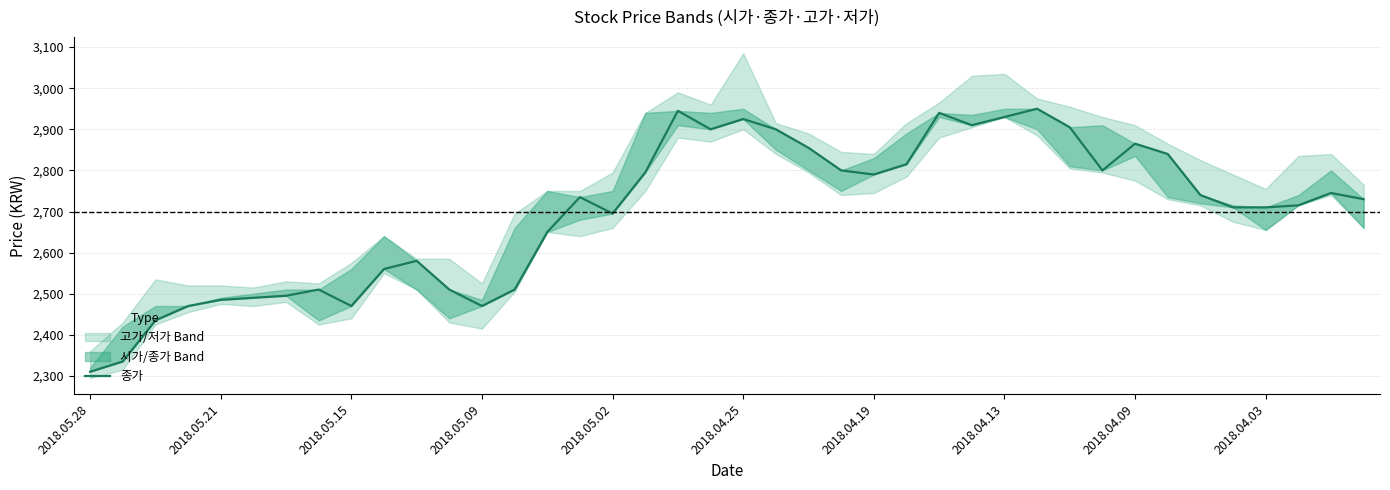

The chart shows a value of 2695 at 2018.05.02. True or false?

True